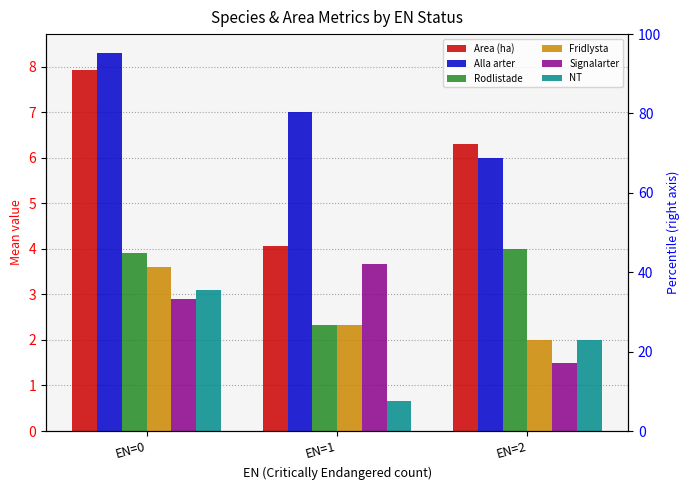

How many values in the Rodlistade series exceed 3?

2